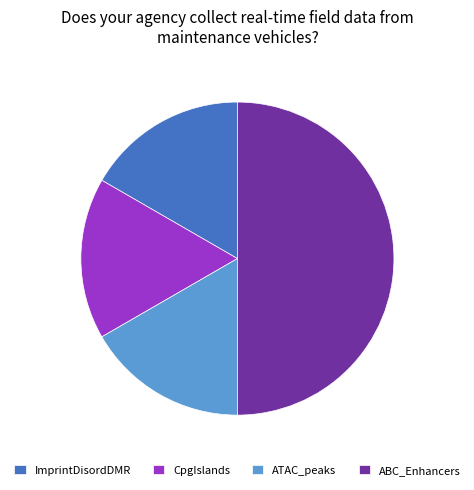

The ABC_Enhancers slice represents 37% of the pie. True or false?

False